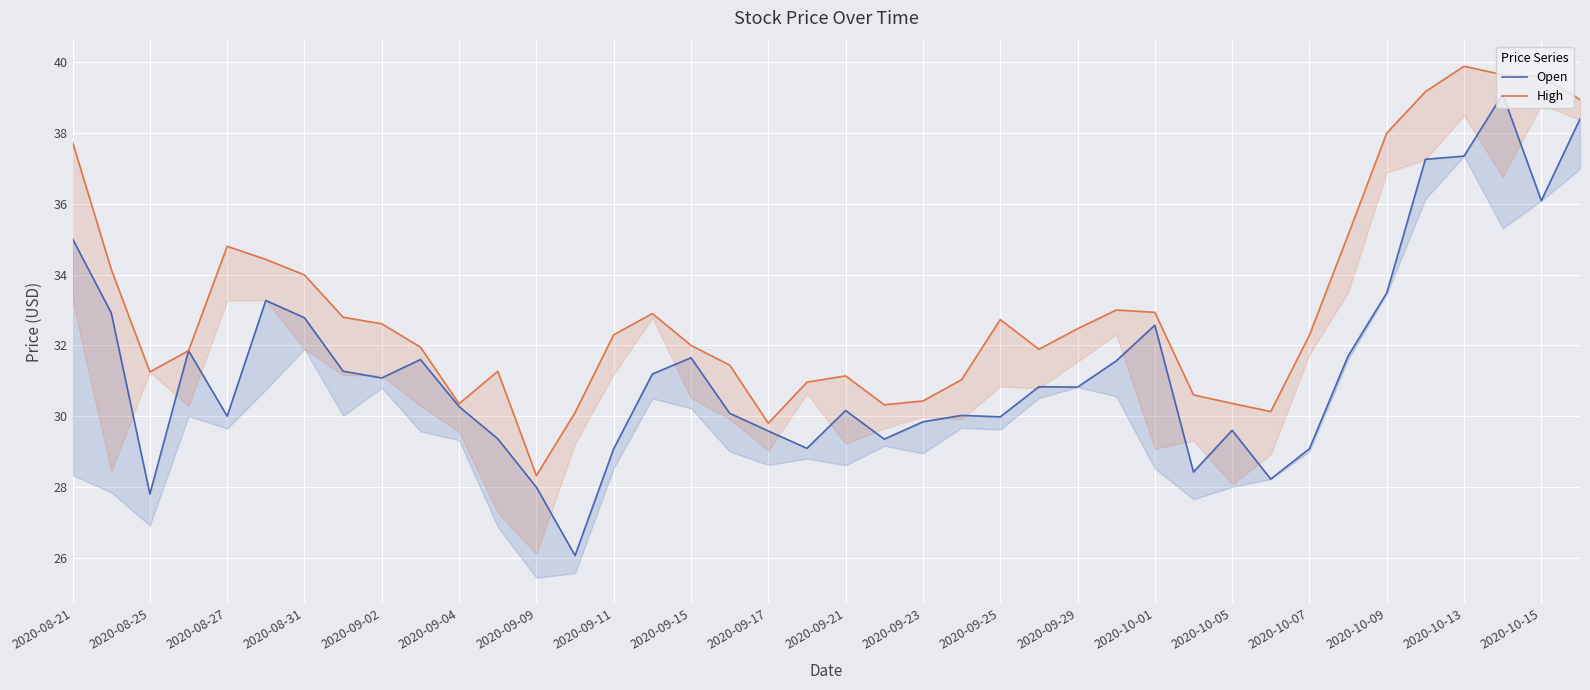

How many distinct data groups are displayed?

2